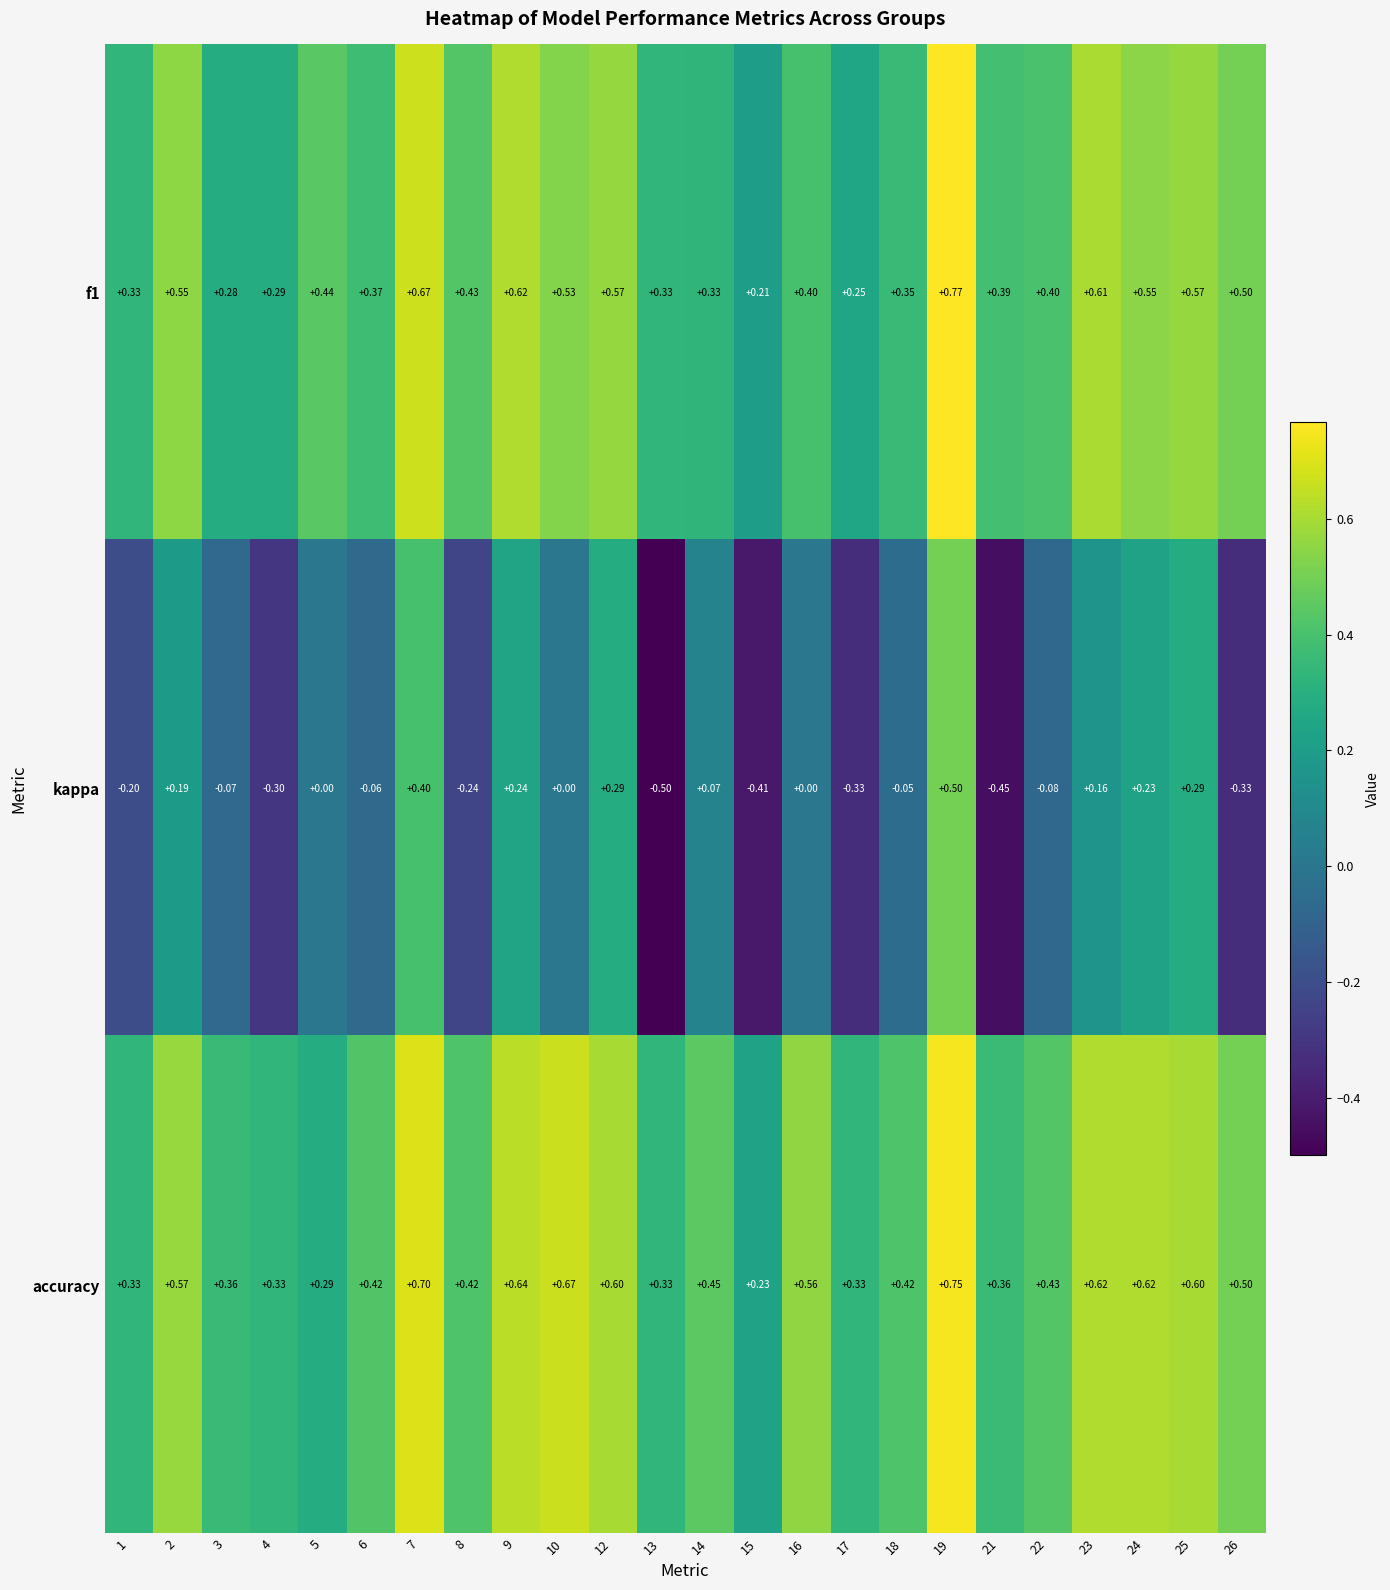

Which series changed the most between 1 and 16?

accuracy